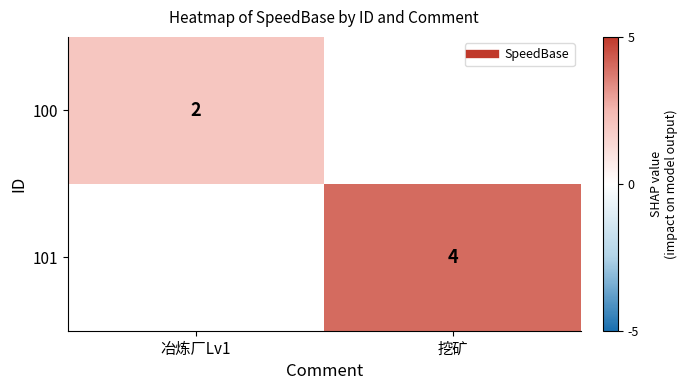

Rank the series by their maximum value, from lowest to highest.

100, 101